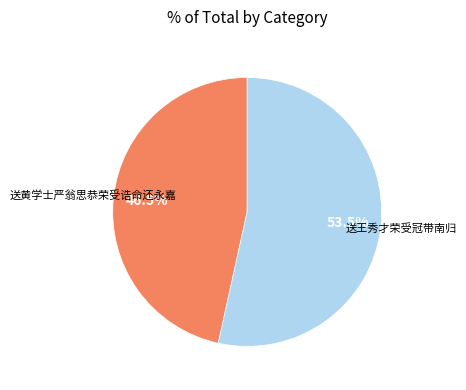

Is the sum of 送王秀才荣受冠带南归 and 送黄学士严翁思恭荣受诰命还永嘉 greater than half?

Yes